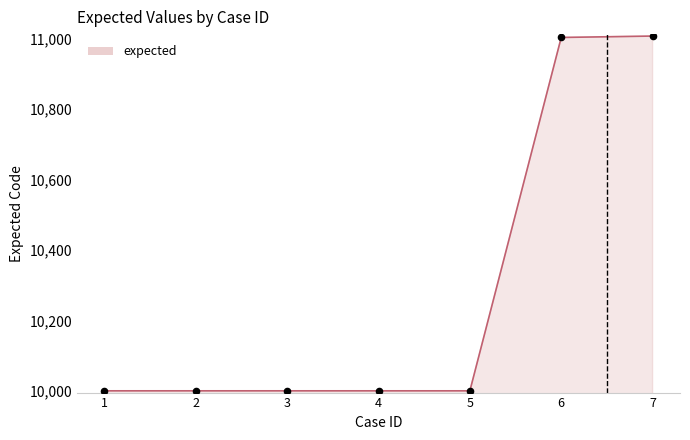

What is the change in value from 6 to 7?

+4